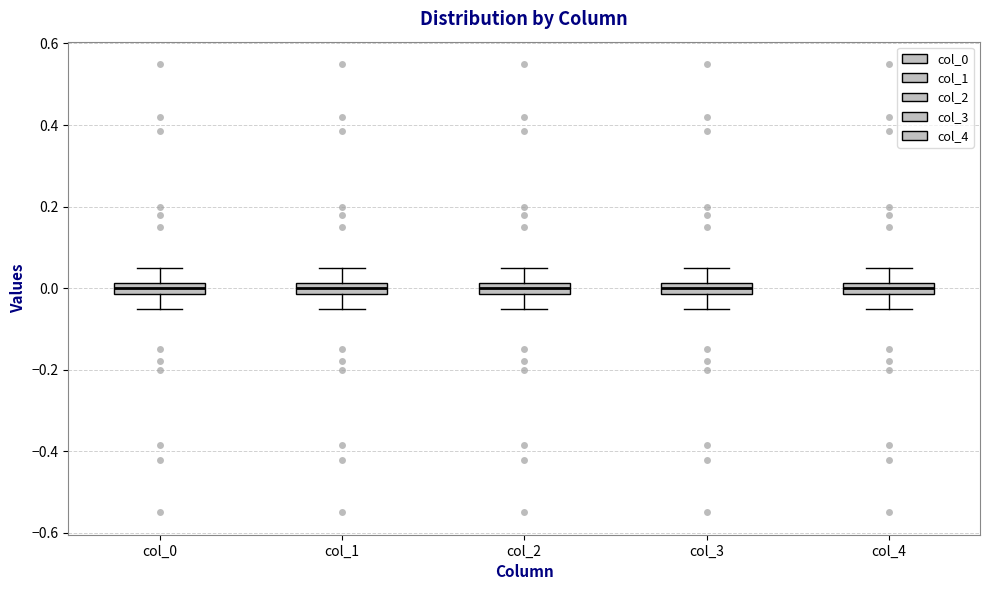

Where is the upper edge of the box for col_1 on the y-axis? The values are not printed on the chart, so give them approximately, as read against the axis.

0.02